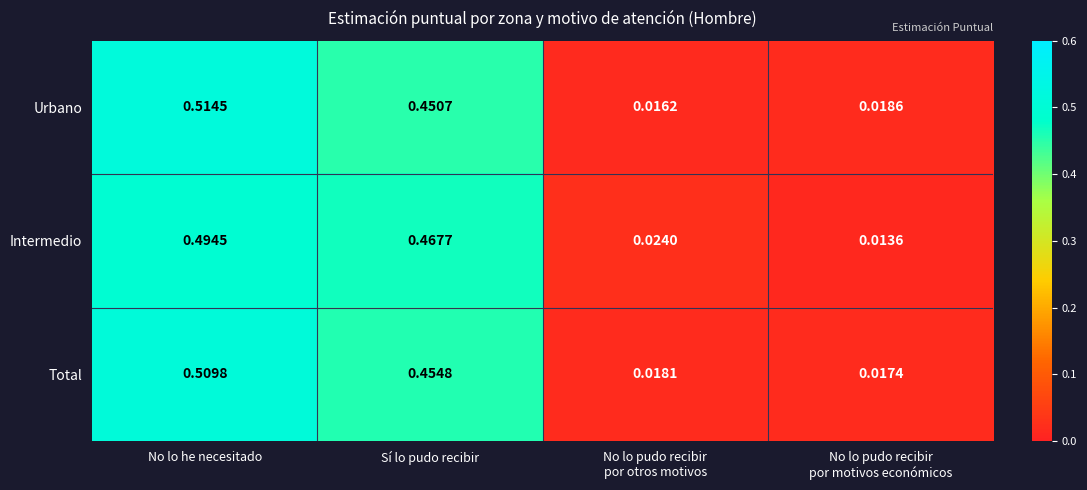

Rank the series by their maximum value, from highest to lowest.

Urbano, Total, Intermedio